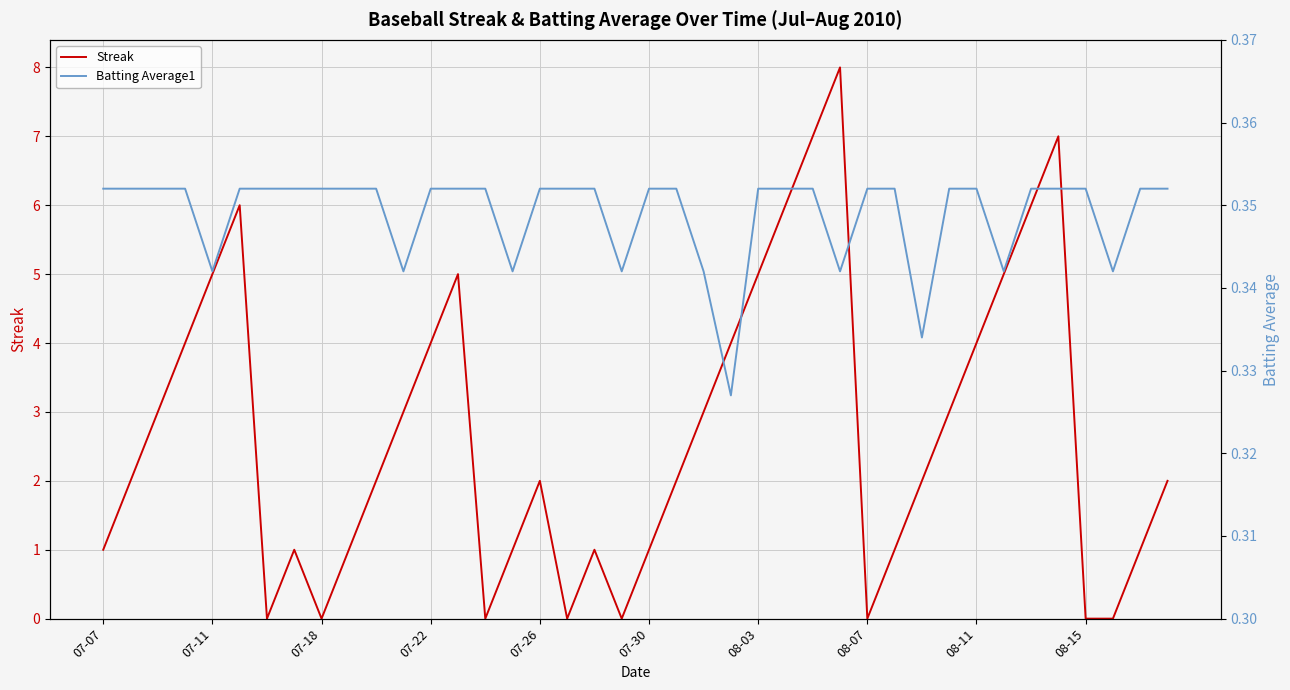

True or false: Streak has a value of 0.0 at 17.

True